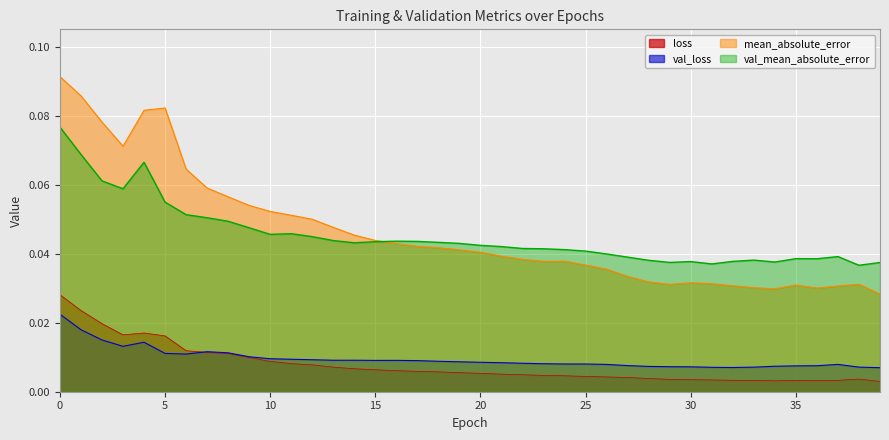

True or false: mean_absolute_error and val_mean_absolute_error cross at least once.

True